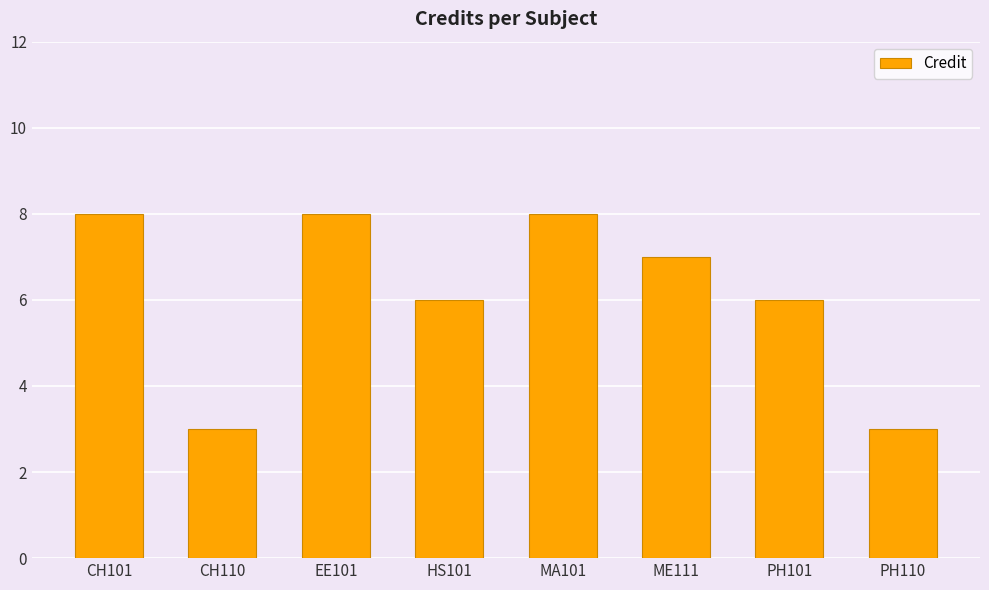

What is the label of the 4th bar from the right?

MA101